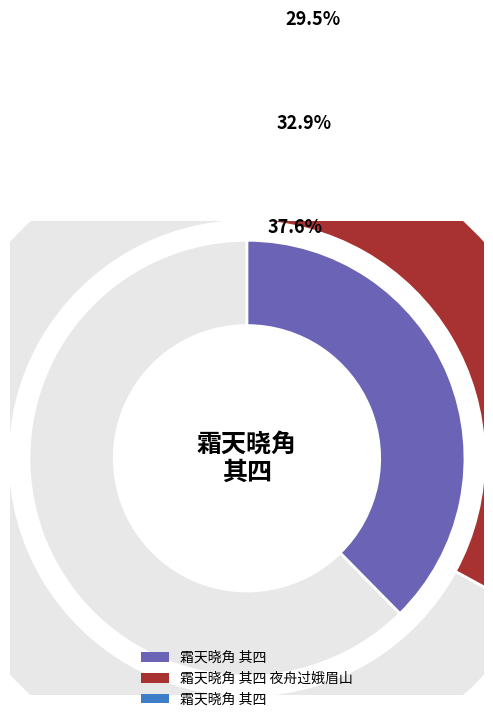

What portion of the pie excludes 霜天晓角 其四 夜舟过娥眉山?

67.1%